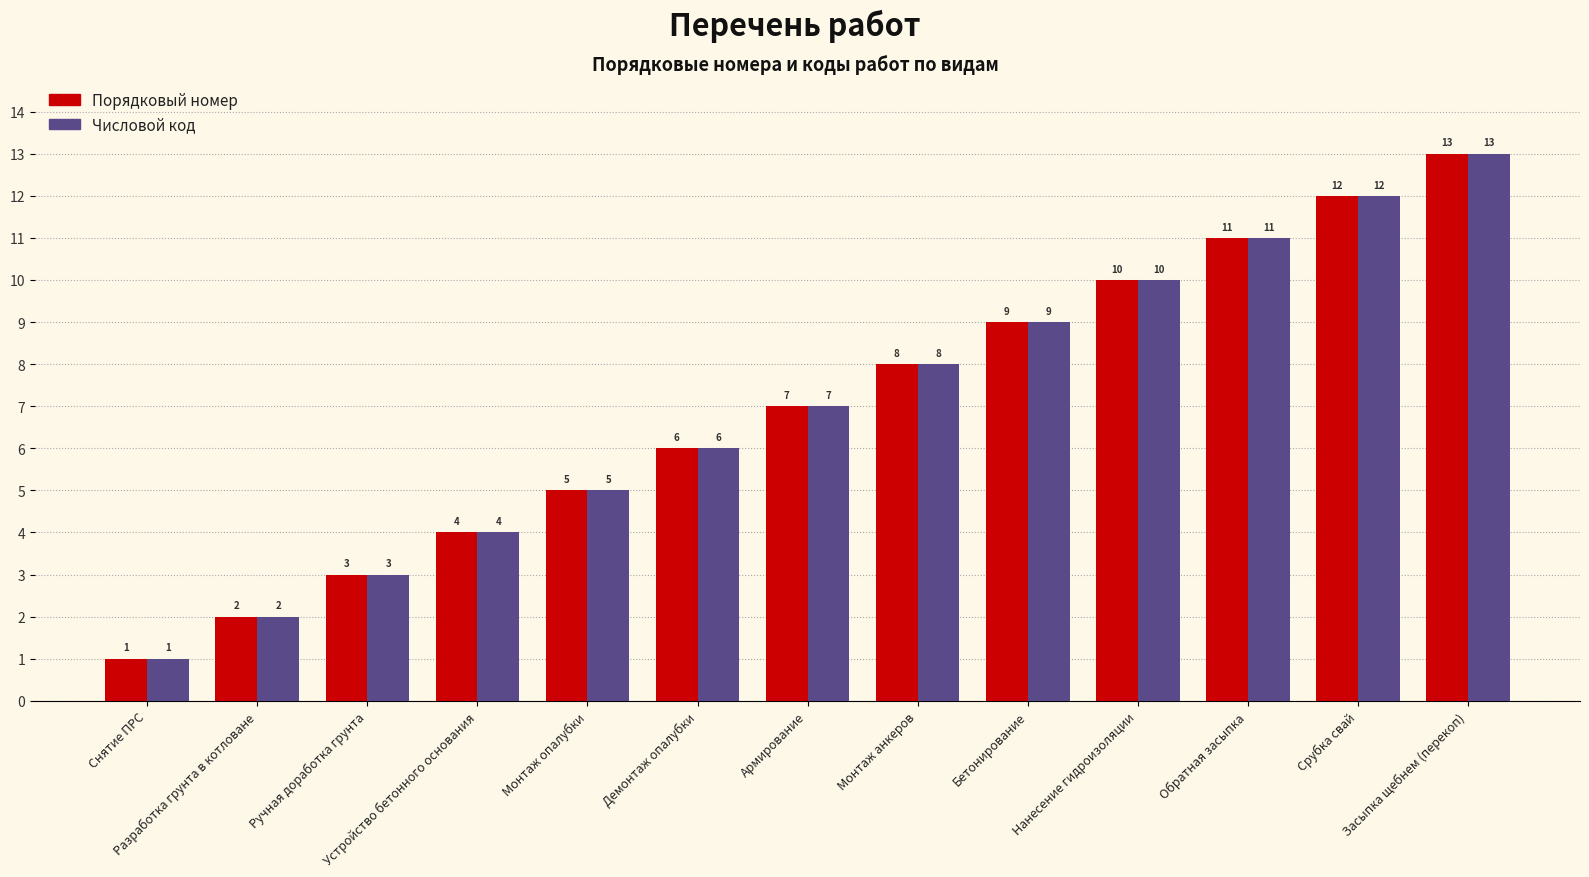

List the labels in order of Порядковый номер value, largest first.

Засыпка щебнем (перекоп), Срубка свай, Обратная засыпка, Нанесение гидроизоляции, Бетонирование, Монтаж анкеров, Армирование, Демонтаж опалубки, Монтаж опалубки, Устройство бетонного основания, Ручная доработка грунта, Разработка грунта в котловане, Снятие ПРС